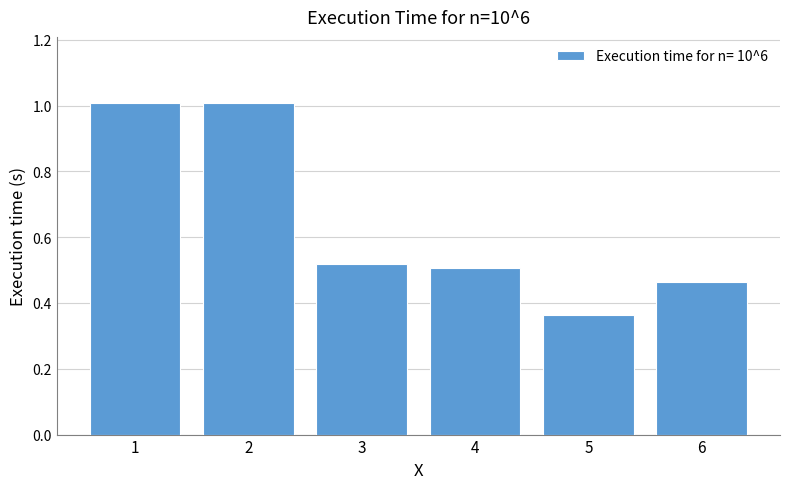

What is the sum of all values?

3.9